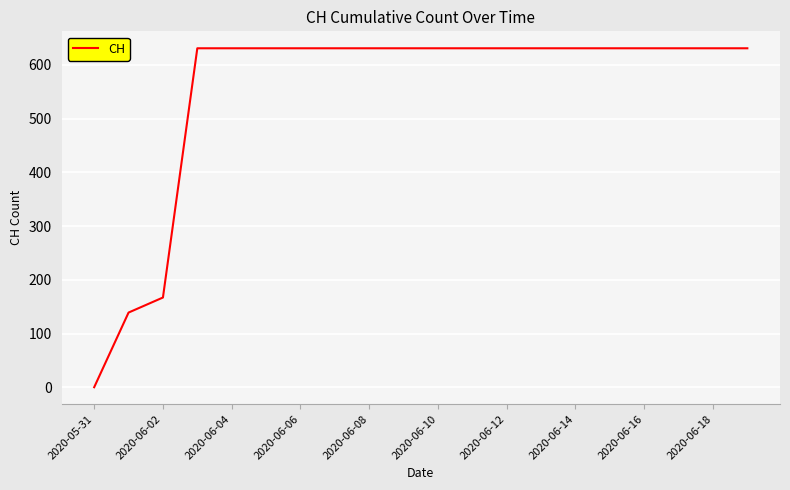

What is the greatest value displayed?

631